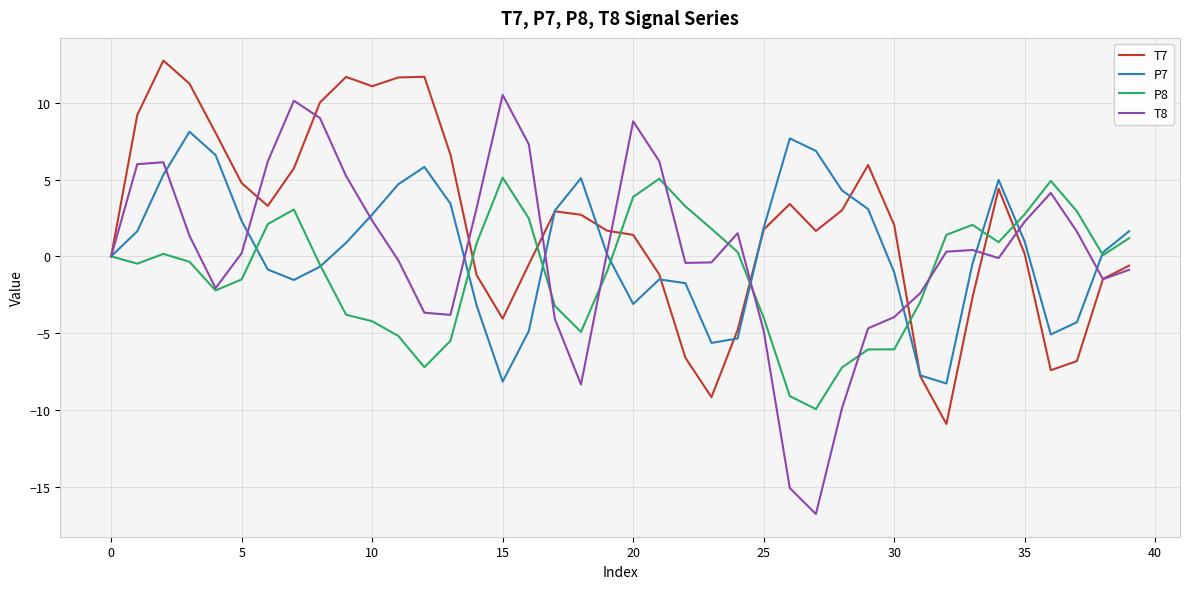

Rank the series by their maximum value, from lowest to highest.

P8, P7, T8, T7